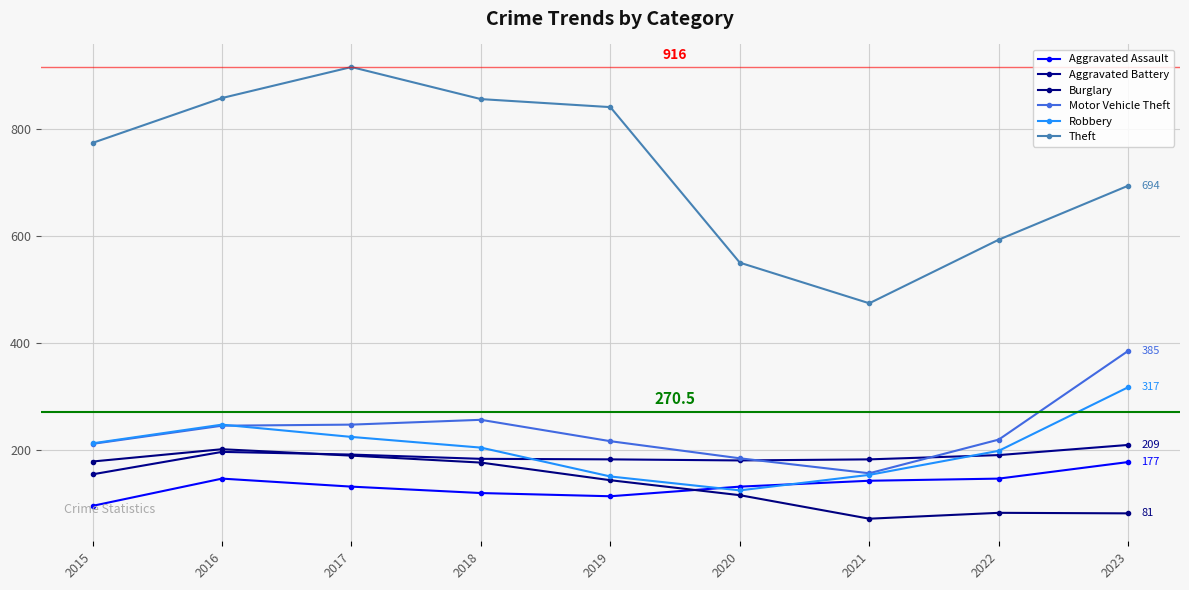

Which series has the widest spread of values?

Theft